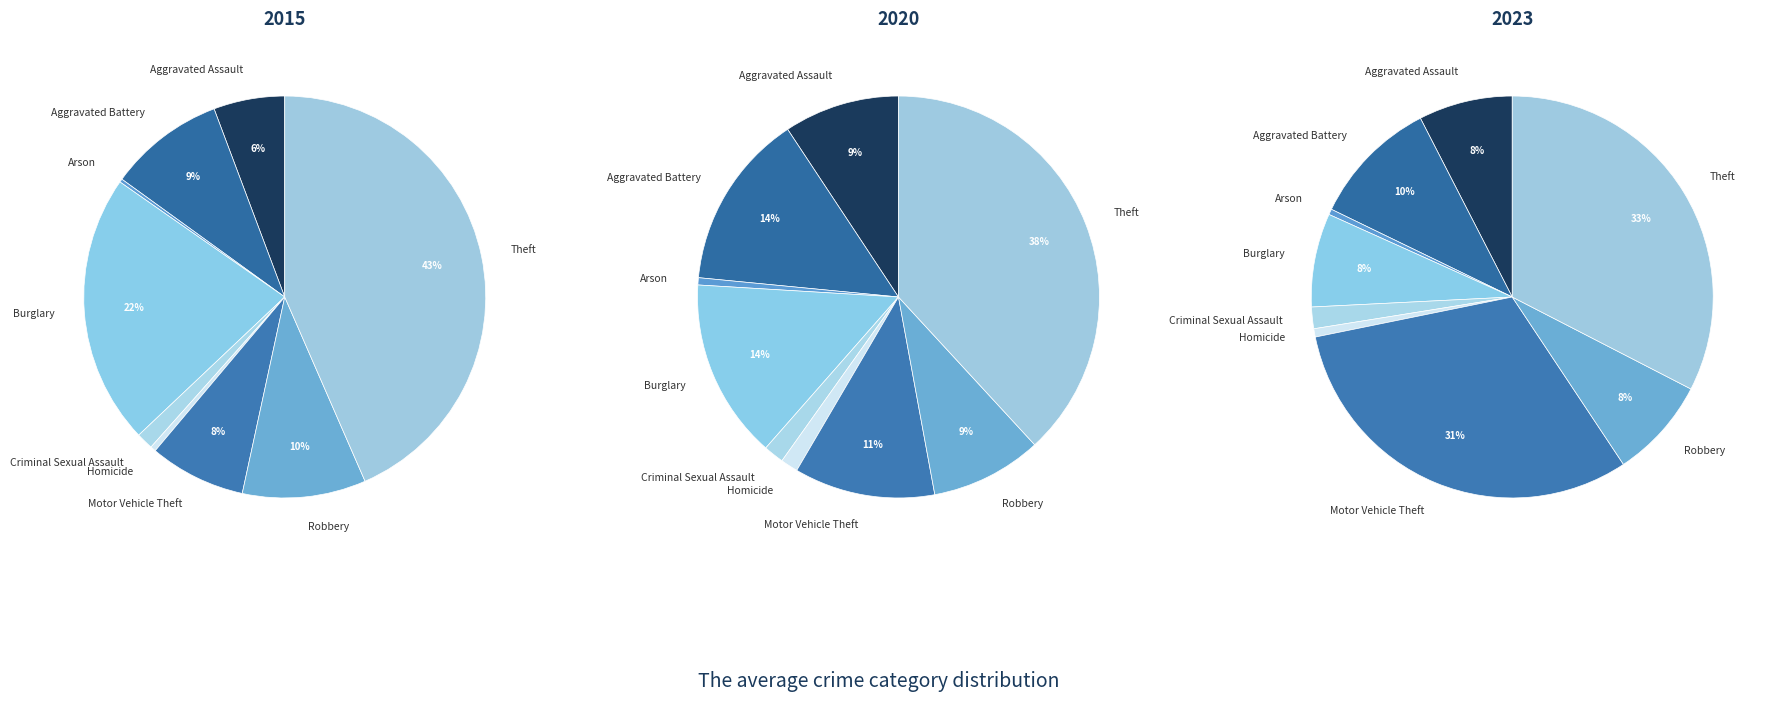

Does any single category account for the majority?

No